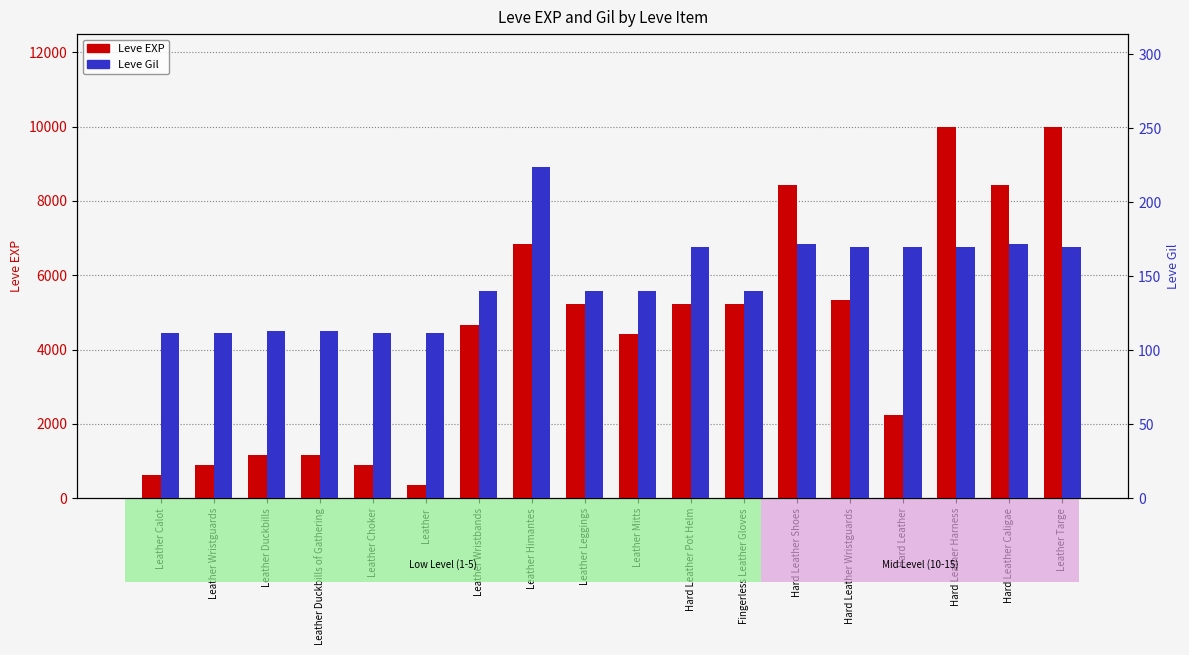

Which category has the highest value across all series?

Hard Leather Harness